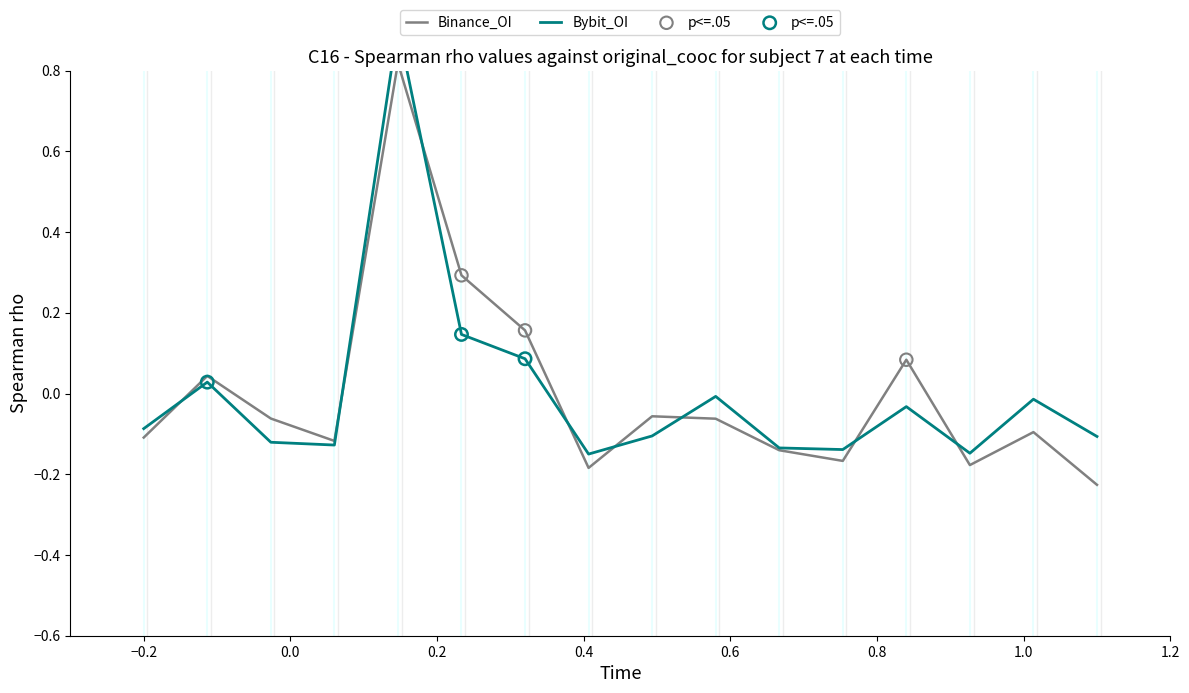

Which series reaches the maximum Y coordinate?

Bybit_OI